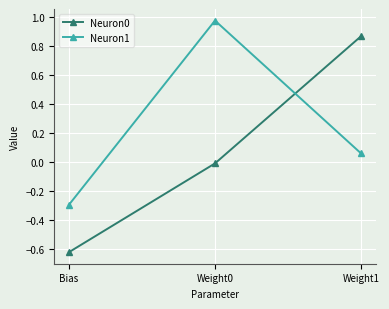

How many categories are shown in the chart?

3